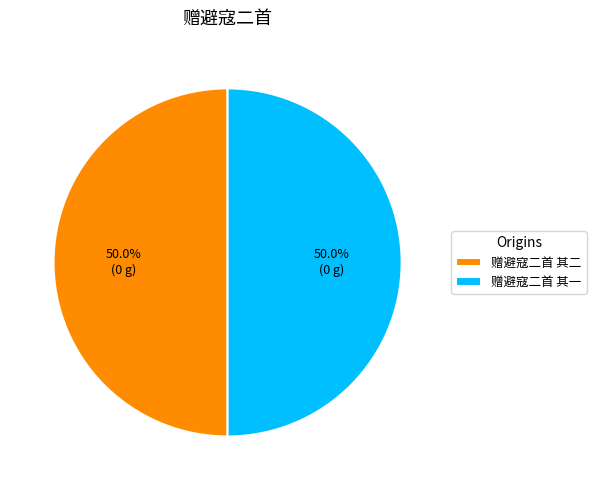

True or false: 赠避寇二首 其二 accounts for 50% of the total.

True